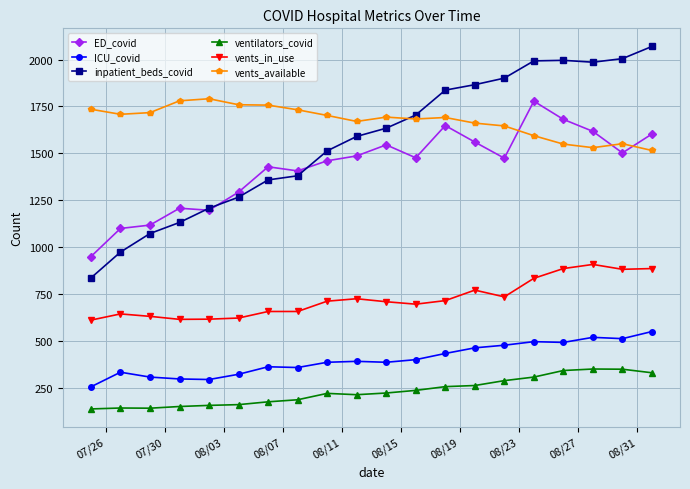

How many lines are shown in the chart?

6